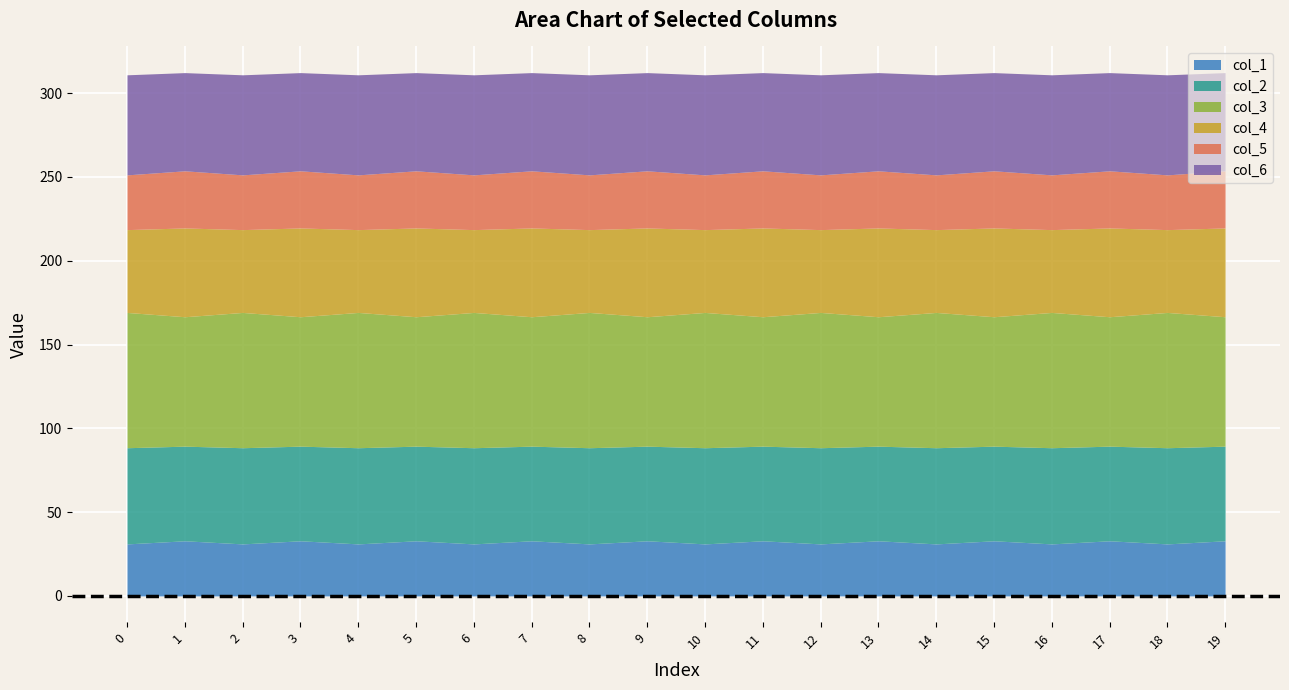

Which has a higher value, 3 or 16?

3